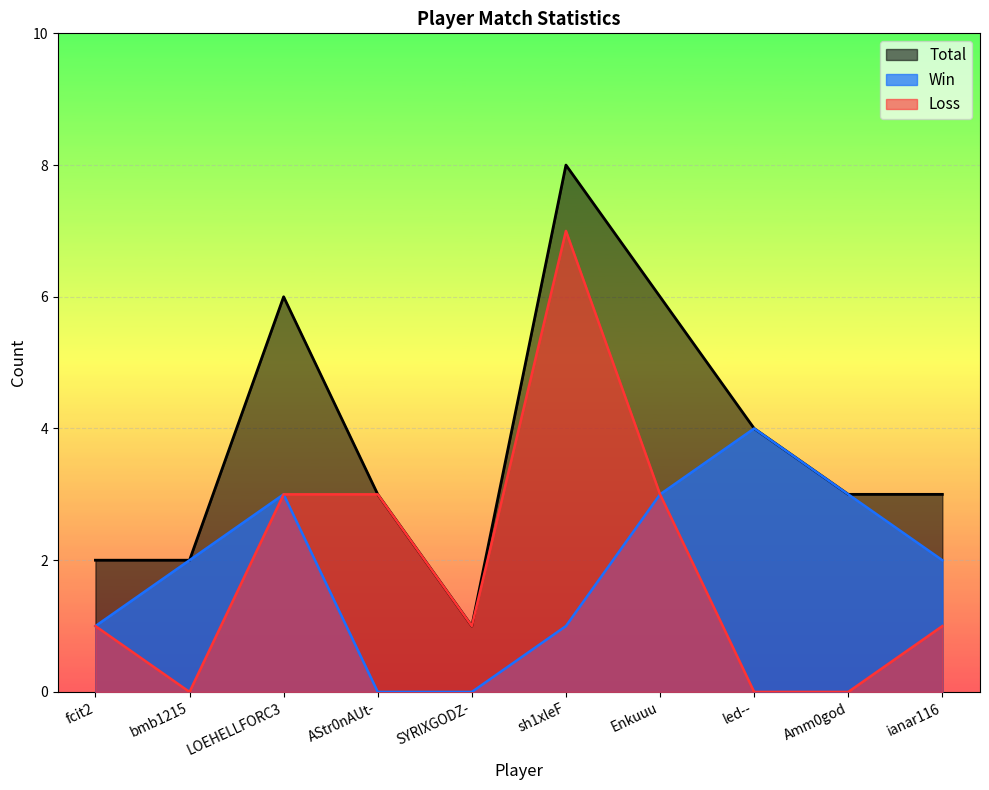

In Total, how many points are higher than both neighbors (excluding endpoints)?

2